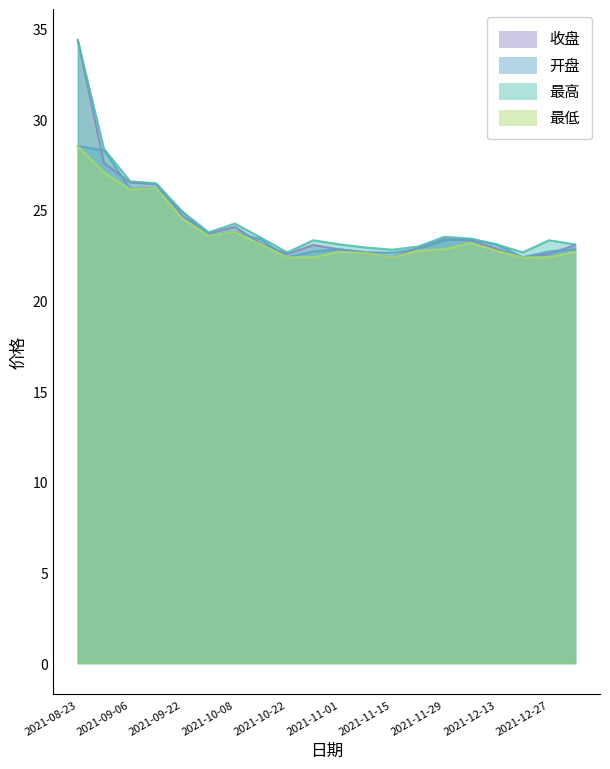

True or false: 开盘 and 最高 cross at least once.

False